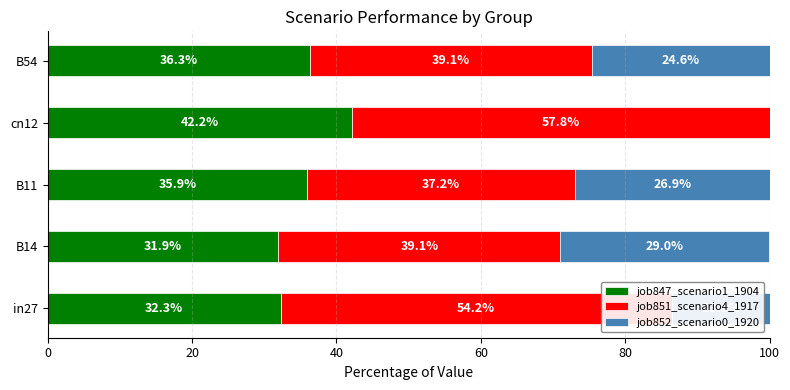

What is the total value across all series at B11?

100.0